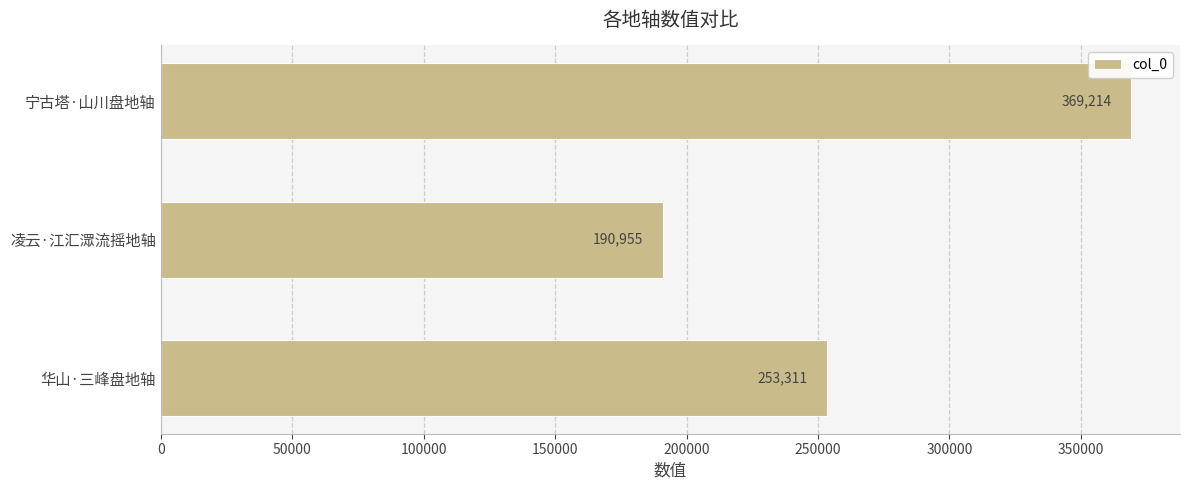

What is the difference between the maximum and minimum values?

178259